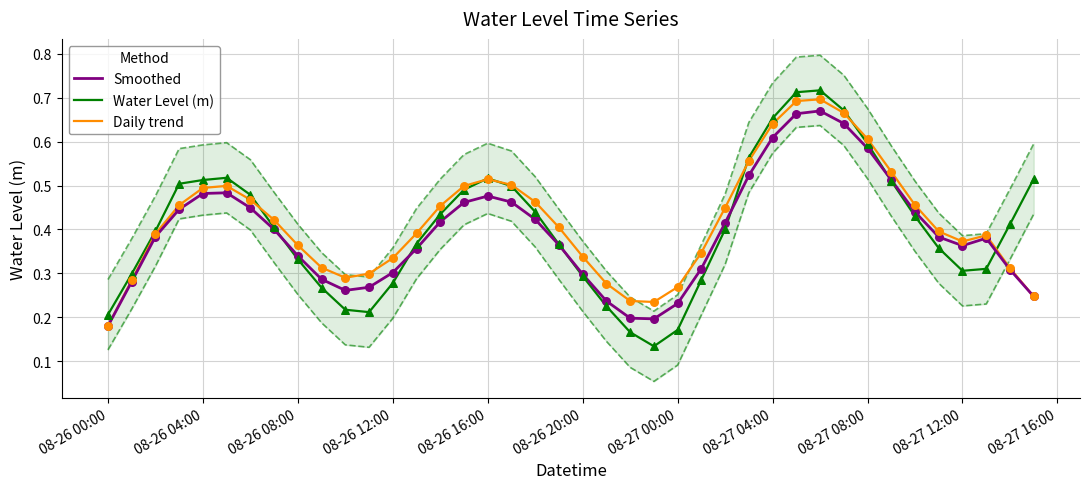

What are all the series names shown in the legend?

Smoothed, Water Level (m), Daily trend